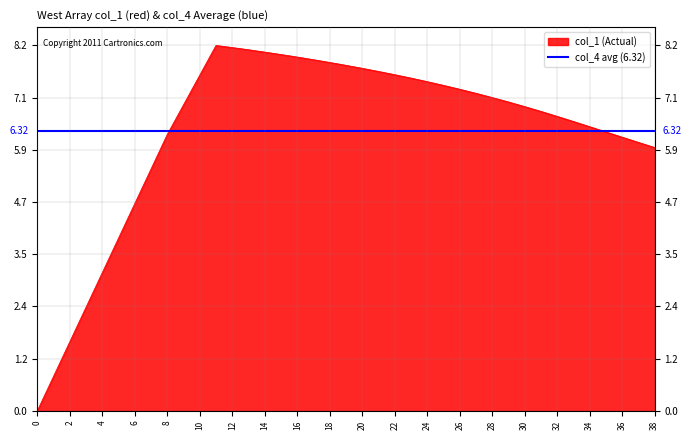

At which category does col_1 reach its first local peak?

11